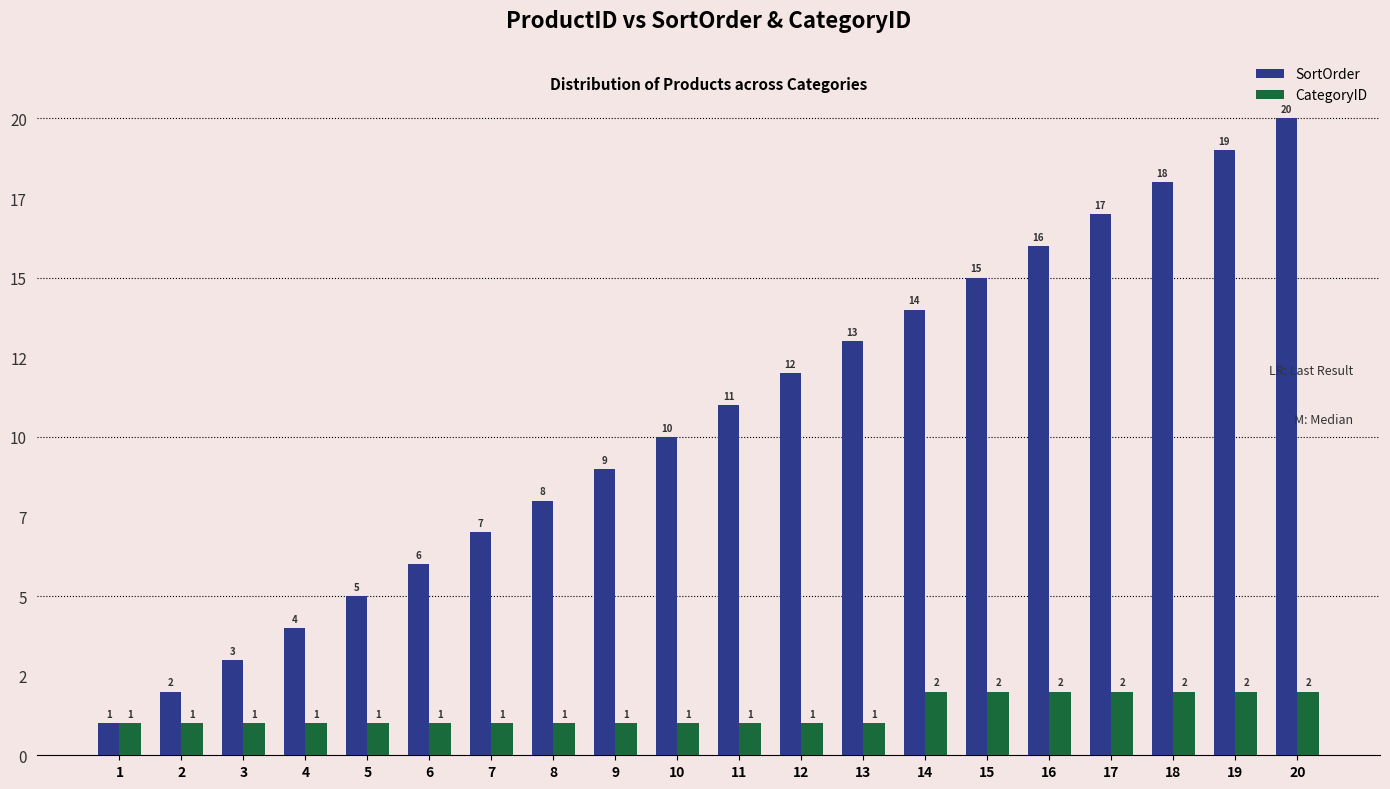

Is the value of CategoryID at 19 greater than the value of SortOrder at 16?

No